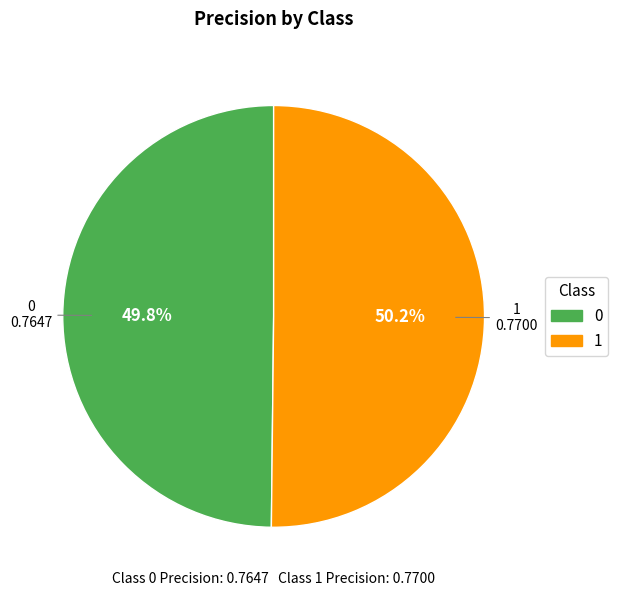

Is there any slice that represents more than half of the pie?

Yes